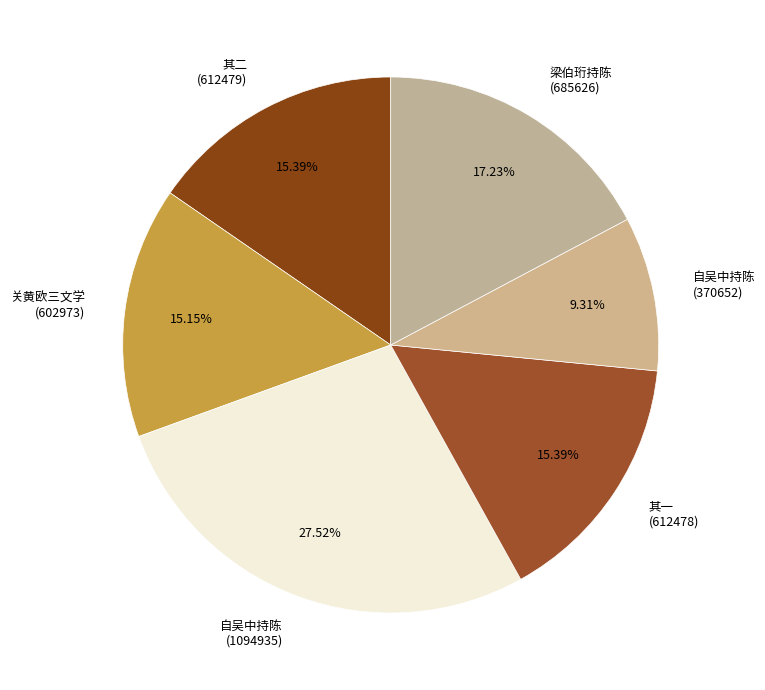

Do 梁伯珩持陈 (685626) and 其二 (612479) together represent more than half of the pie?

No